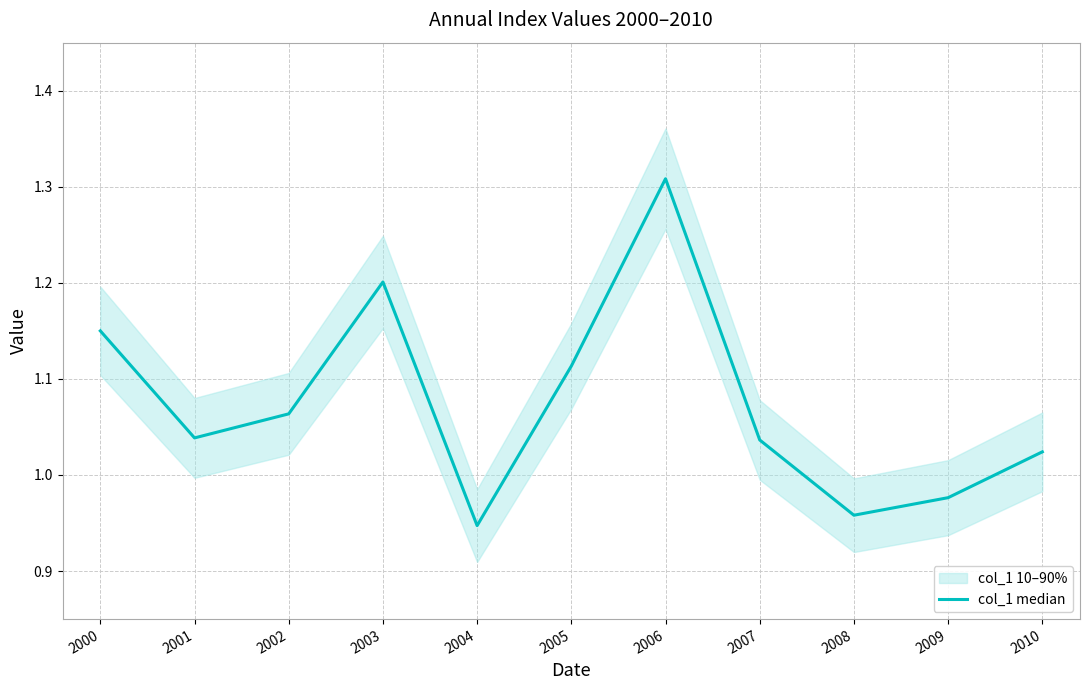

How many points are lower than both their immediate neighbors (excluding endpoints)?

3